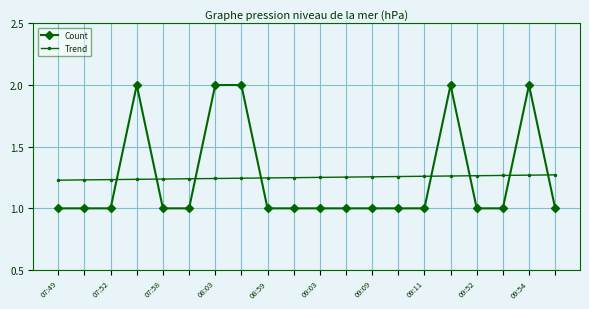

Does the chart display data point markers on the line(s)?

Yes